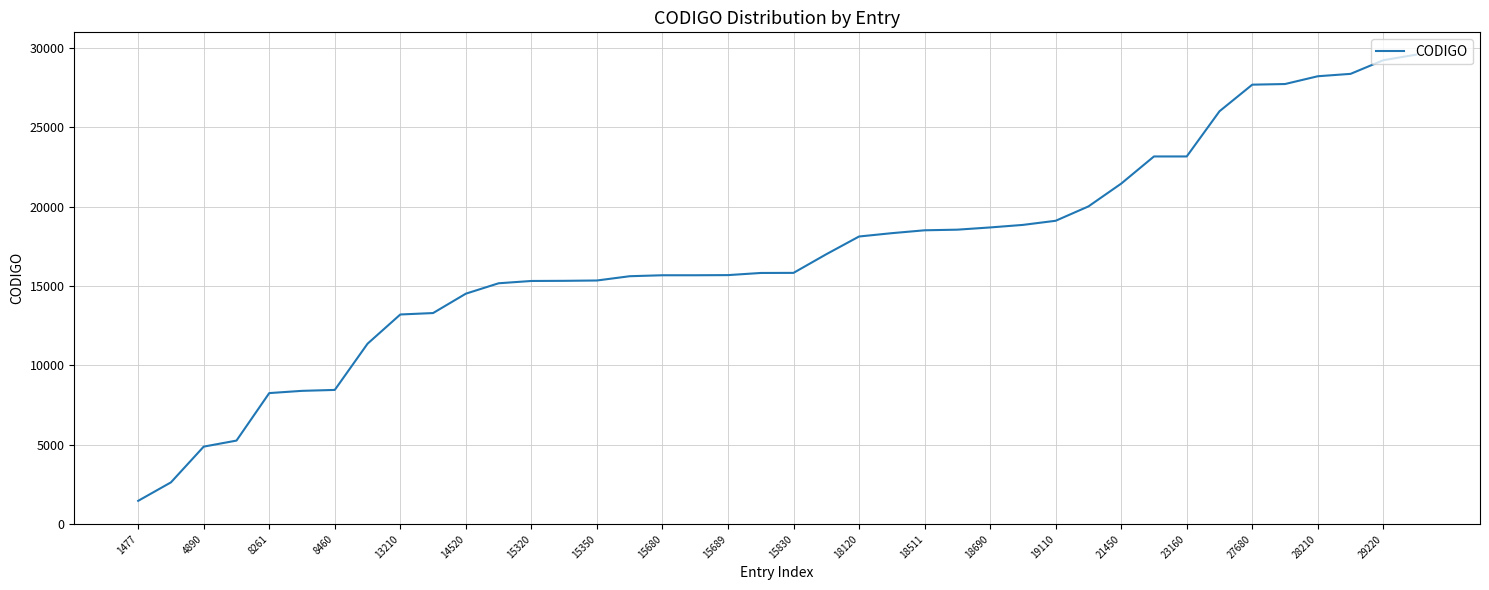

Is this an area chart (filled region under the line)?

No